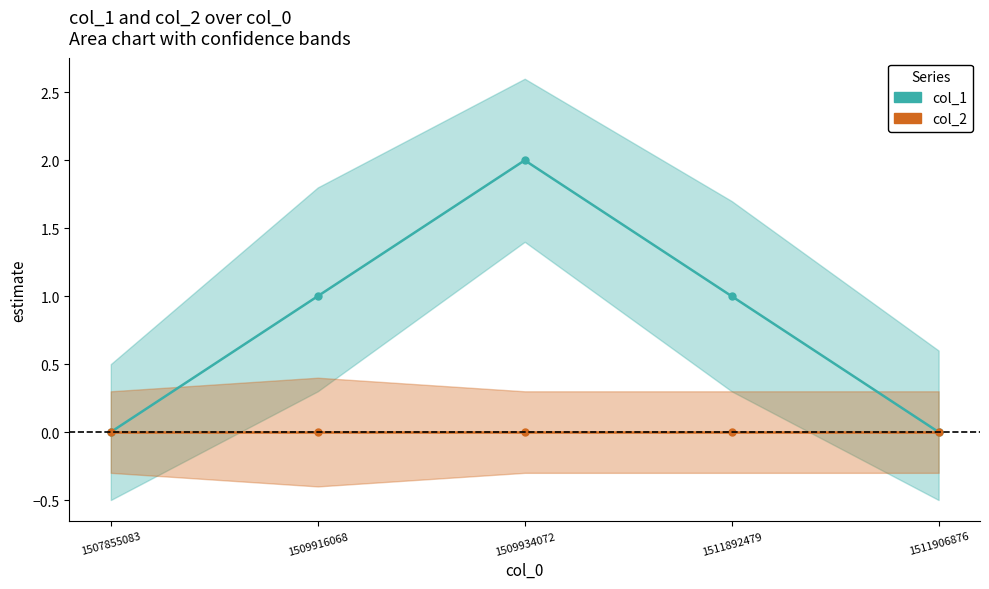

What are all the series names shown in the legend?

col_1, col_2